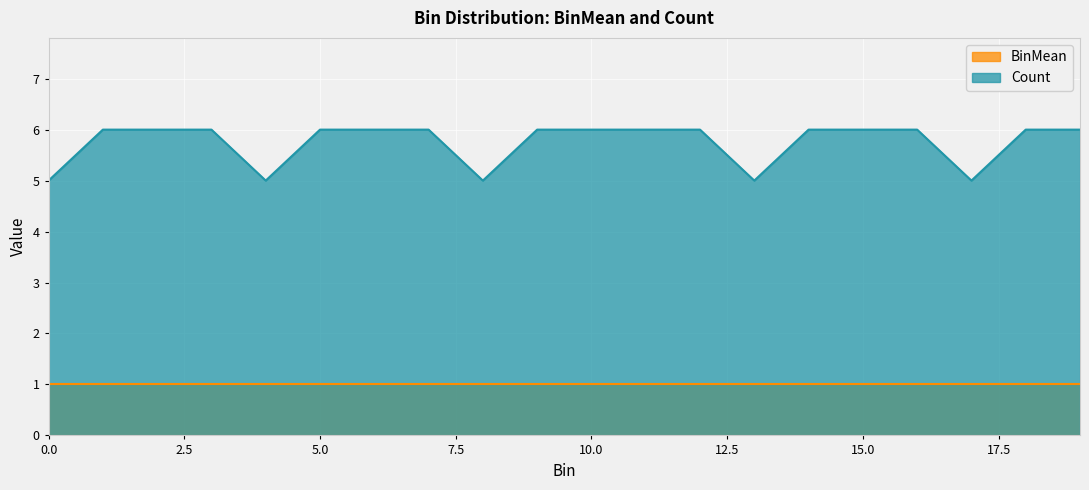

Where is the first local minimum?

4